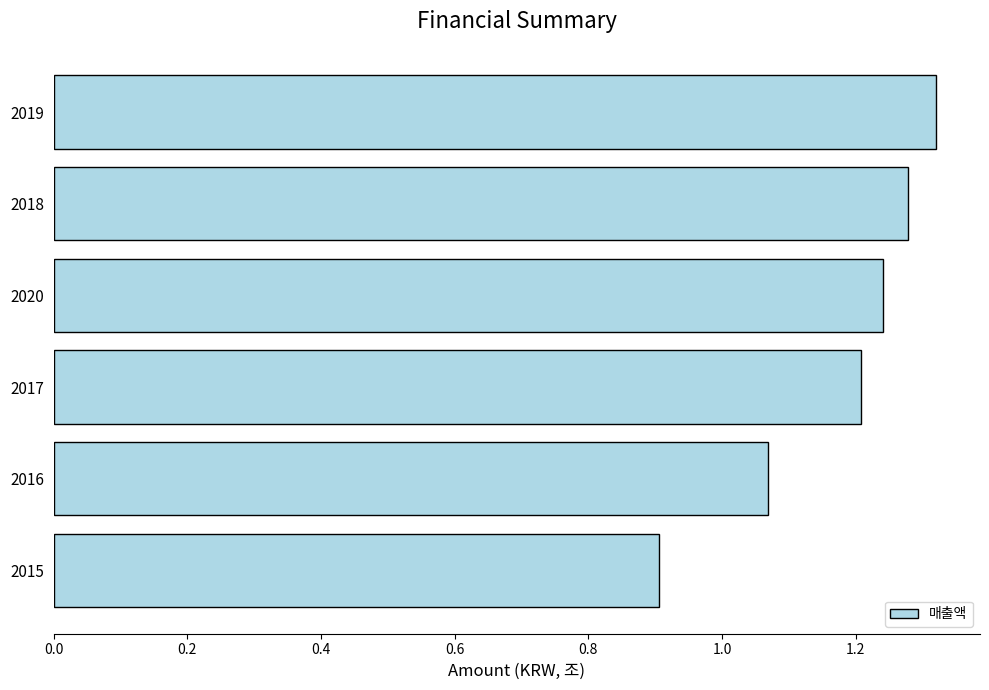

List the labels in order of value, smallest first.

2015, 2016, 2017, 2020, 2018, 2019